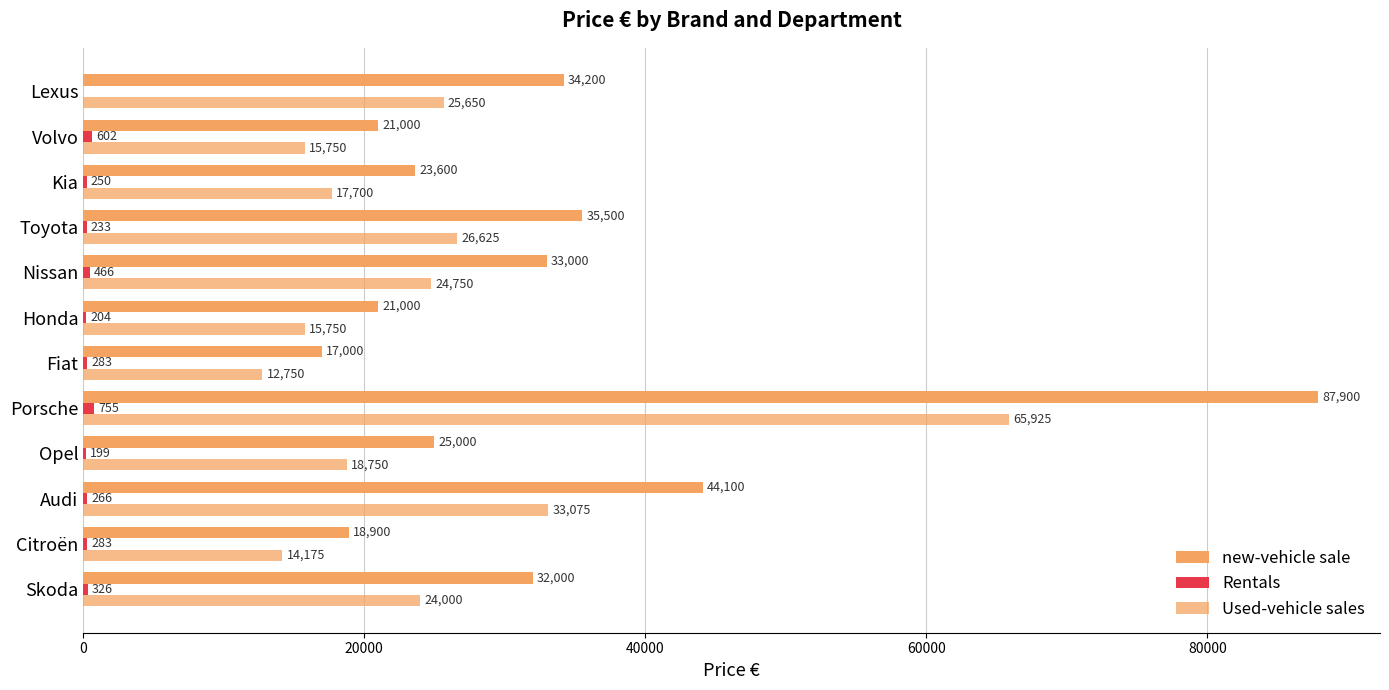

How many categories are shown in the chart?

12